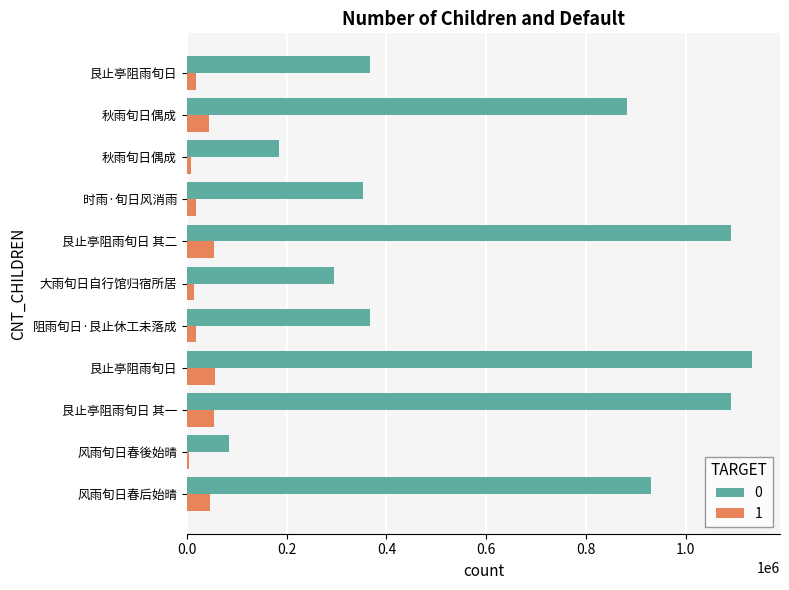

How many categories are shown in the chart?

11